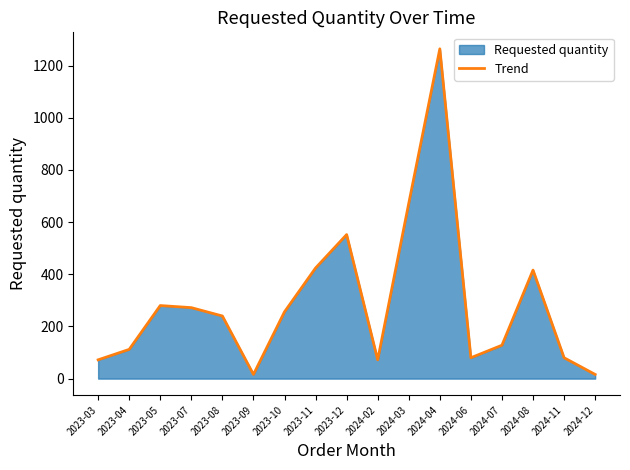

Reading left to right, what are all the values shown in this chart?

72	112	280	272	240	16	256	424	552	72	672	1264	80	128	416	80	16